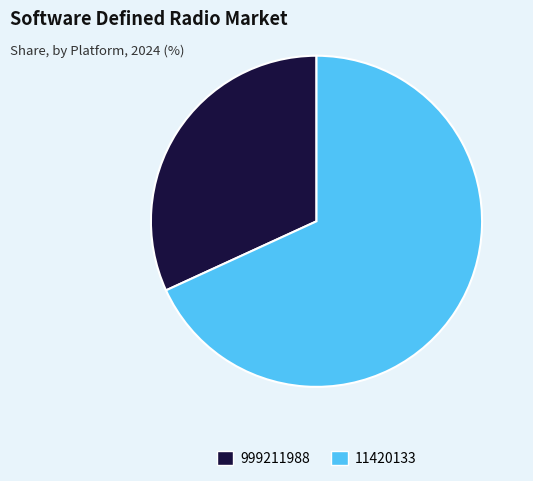

Is the sum of 11420133 and 999211988 greater than half?

Yes